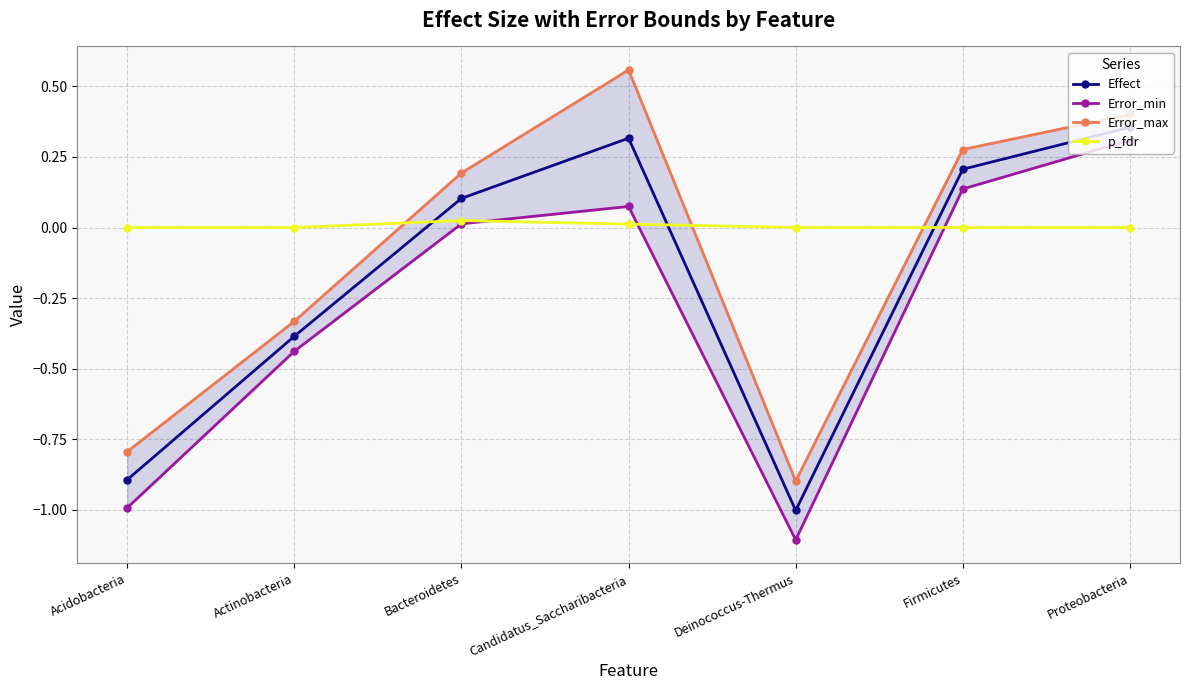

Where do p_fdr and Error_min first cross each other?

Bacteroidetes and Candidatus_Saccharibacteria